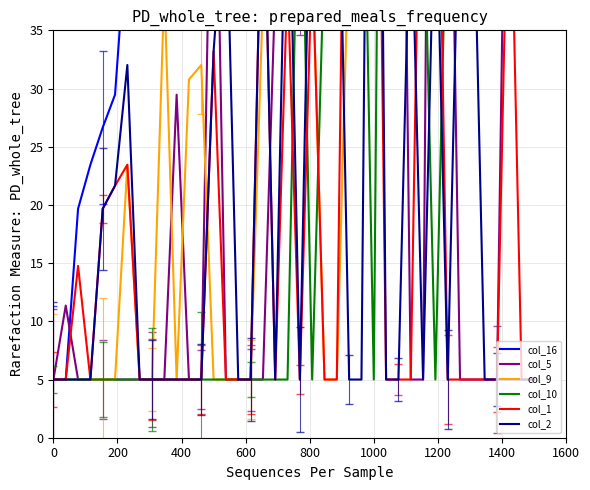

In col_9, how many points are lower than both neighbors (excluding endpoints)?

4